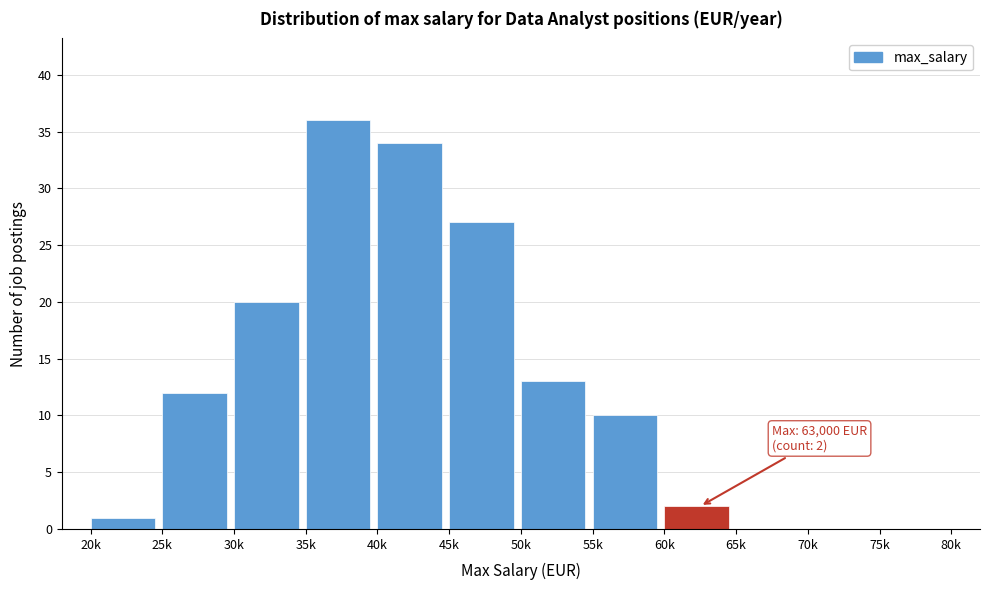

Reading left to right, list all the values displayed in this chart.

20k=1	25k=12	30k=20	35k=36	40k=34	45k=27	50k=13	55k=10	60k=2	65k=0	70k=0	75k=0